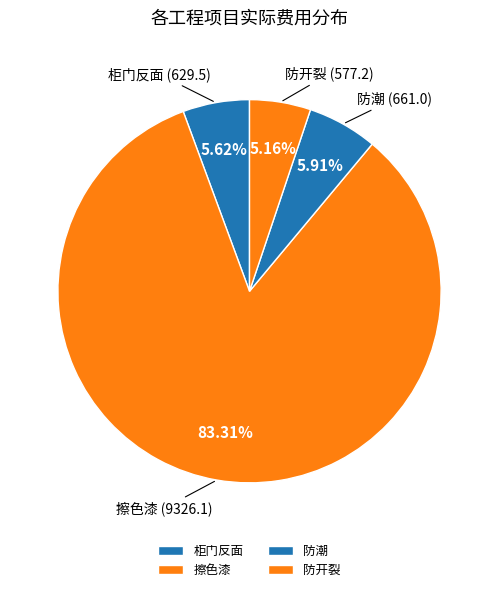

Does any single category account for the majority?

Yes